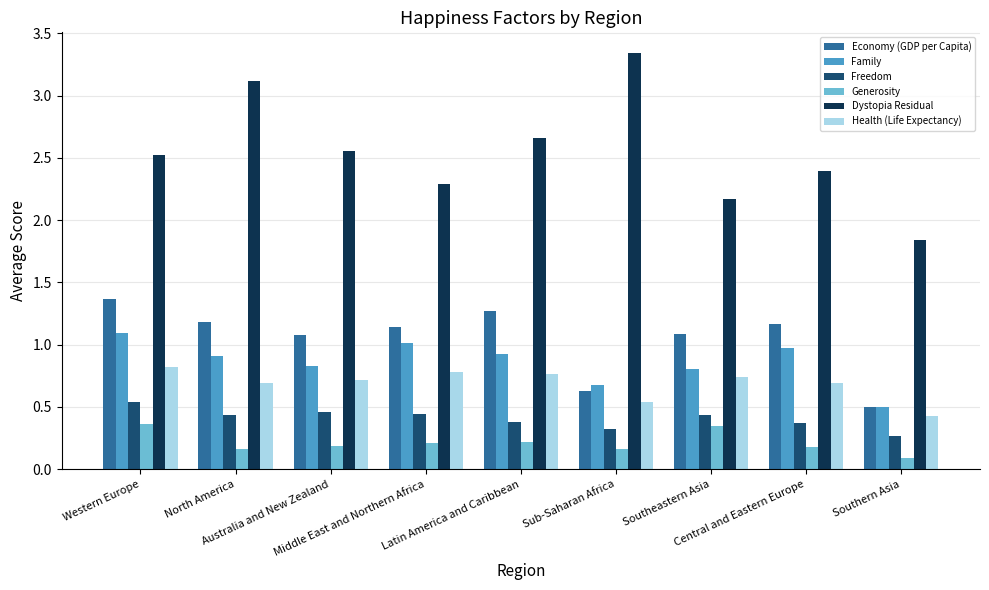

Does the chart contain any negative values?

No